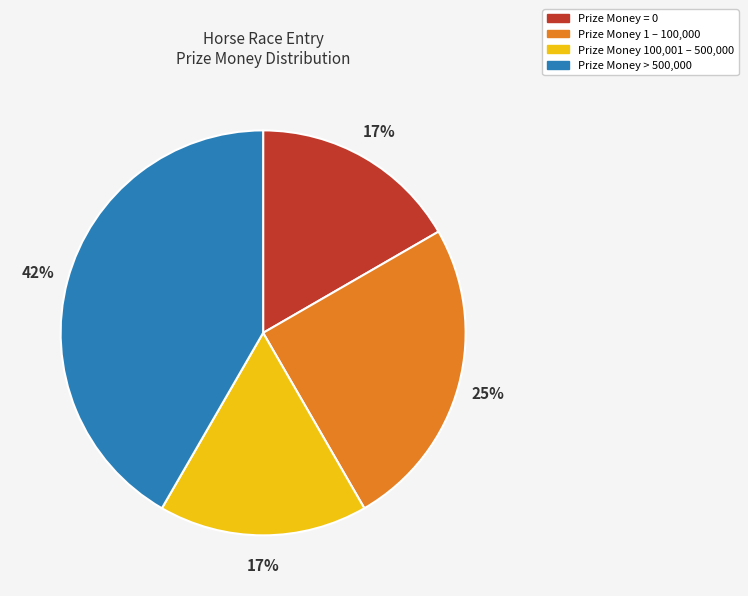

Does any single category account for the majority?

No